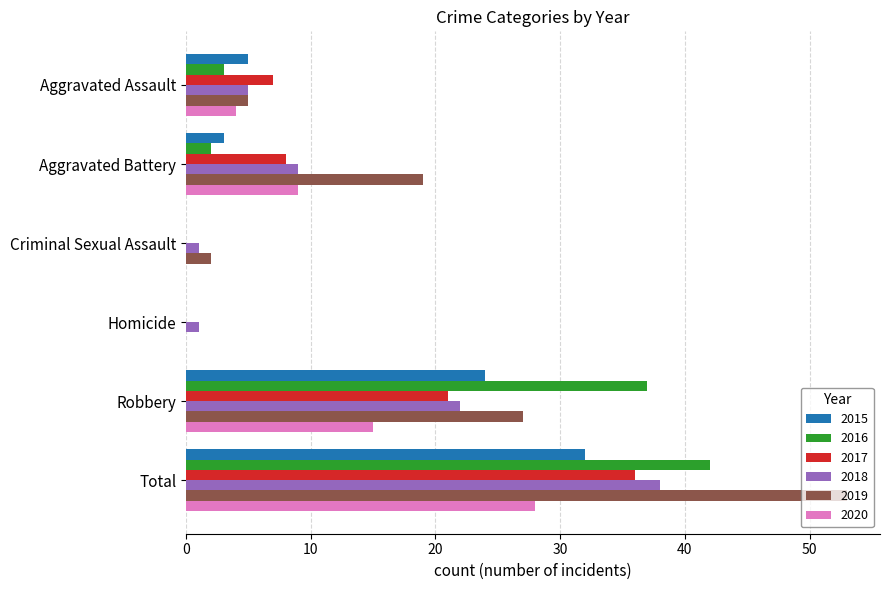

Which series has the widest spread of values?

2019